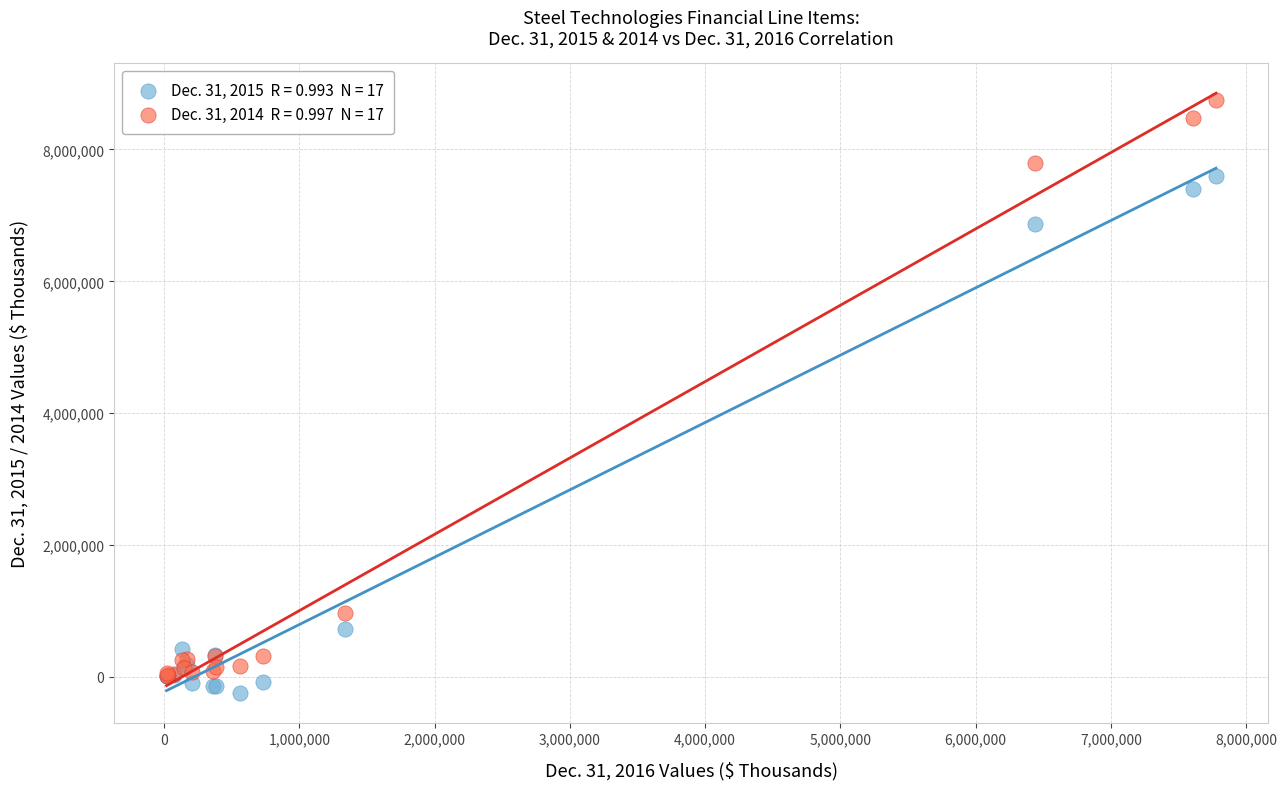

Across all series, what Y value is closest to 4256917?

6862693